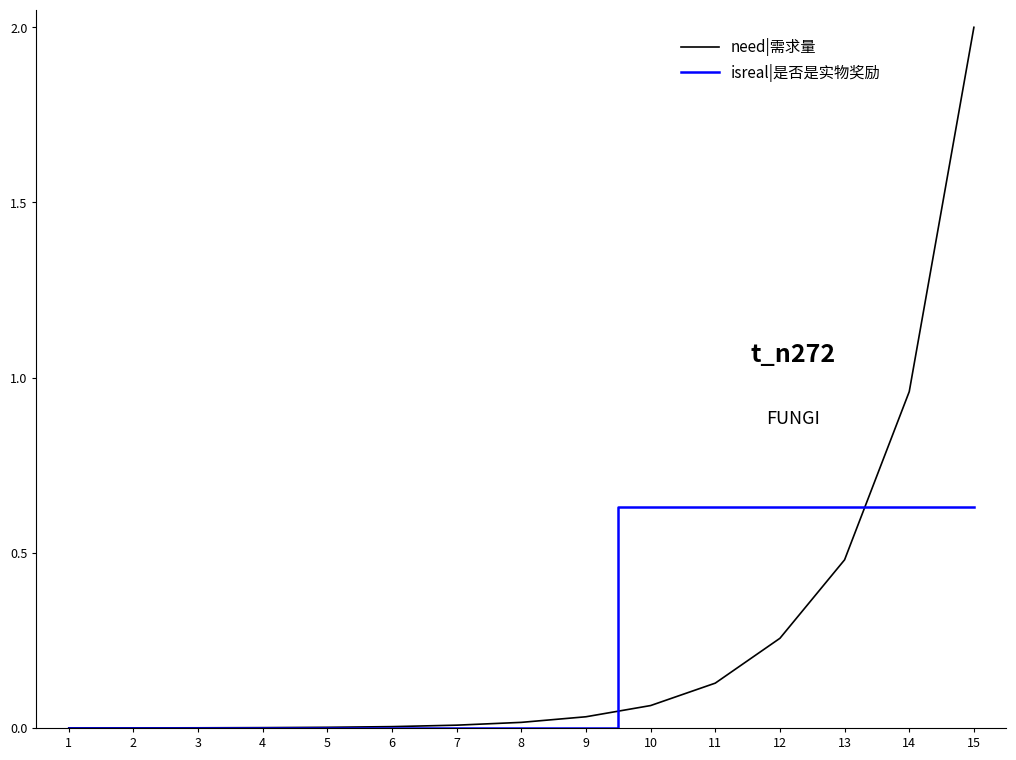

Where do need|需求量 and isreal|是否是实物奖励 first cross each other?

9 and 10